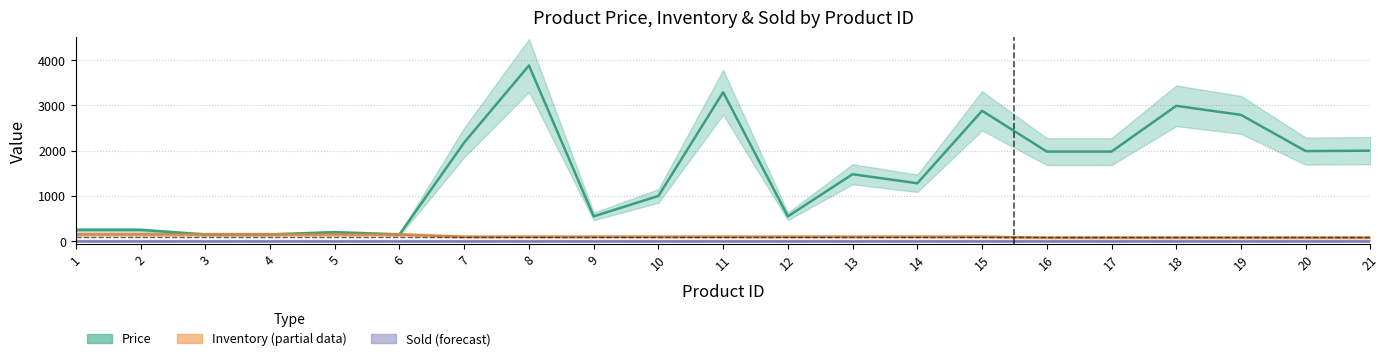

At which category is the sum across all series the highest?

8